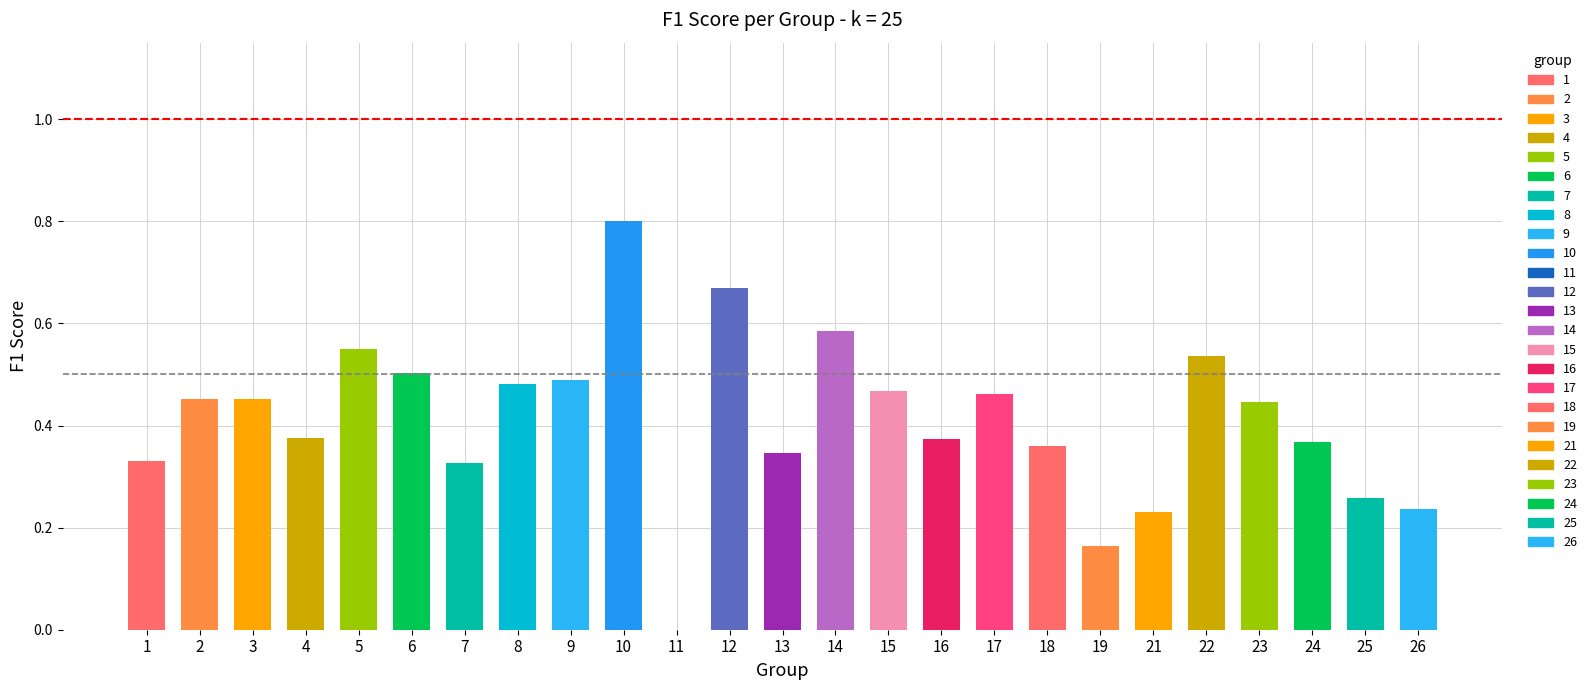

How many bars are there in total?

25